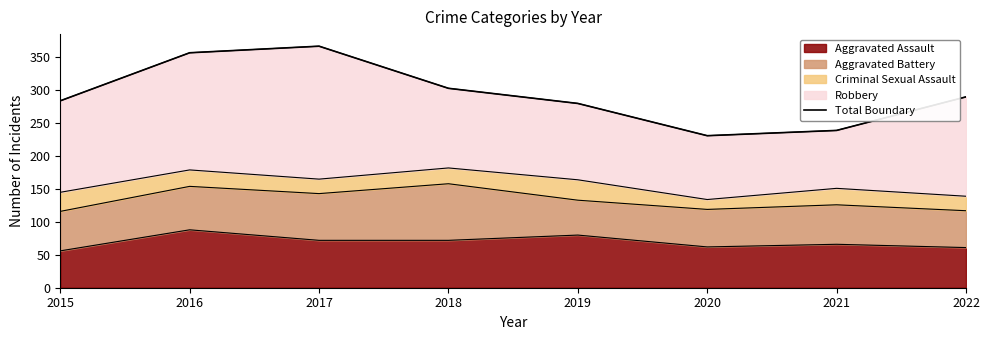

True or false: there are more than 0 points higher than both neighbors.

True